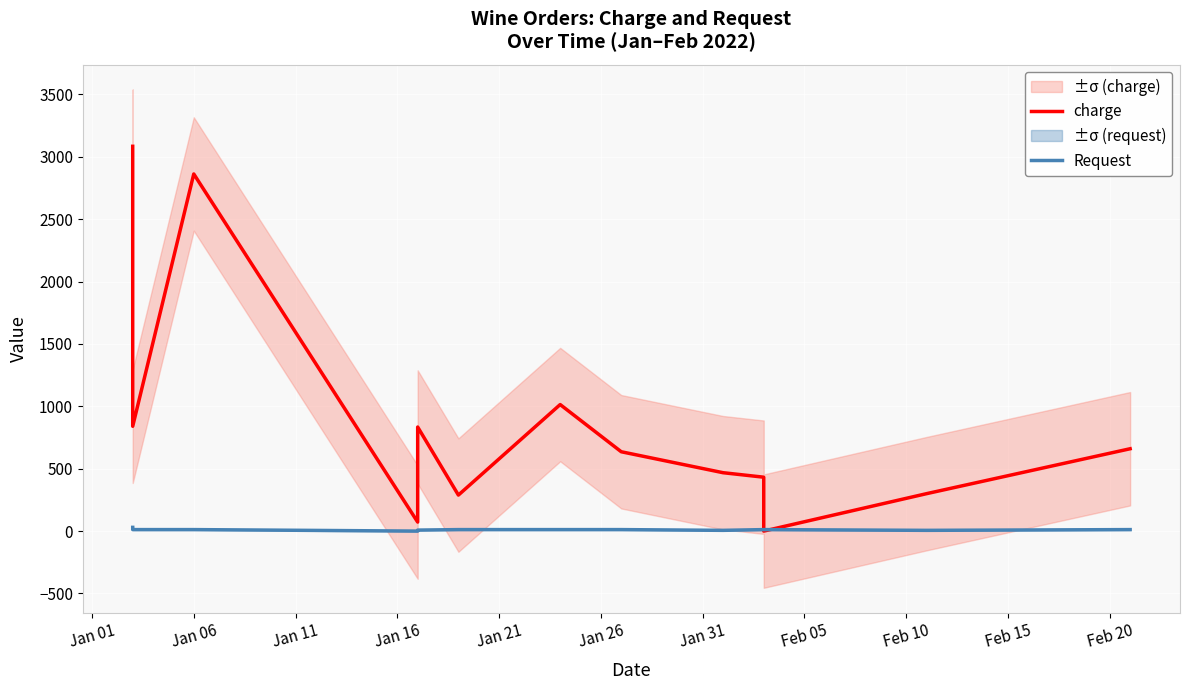

What is the maximum value for Request?

30.0